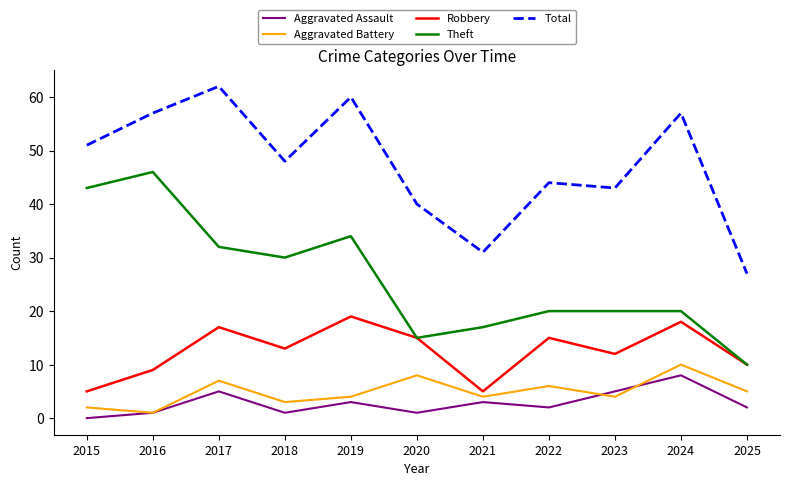

What is the total value across all series at 2017?

123